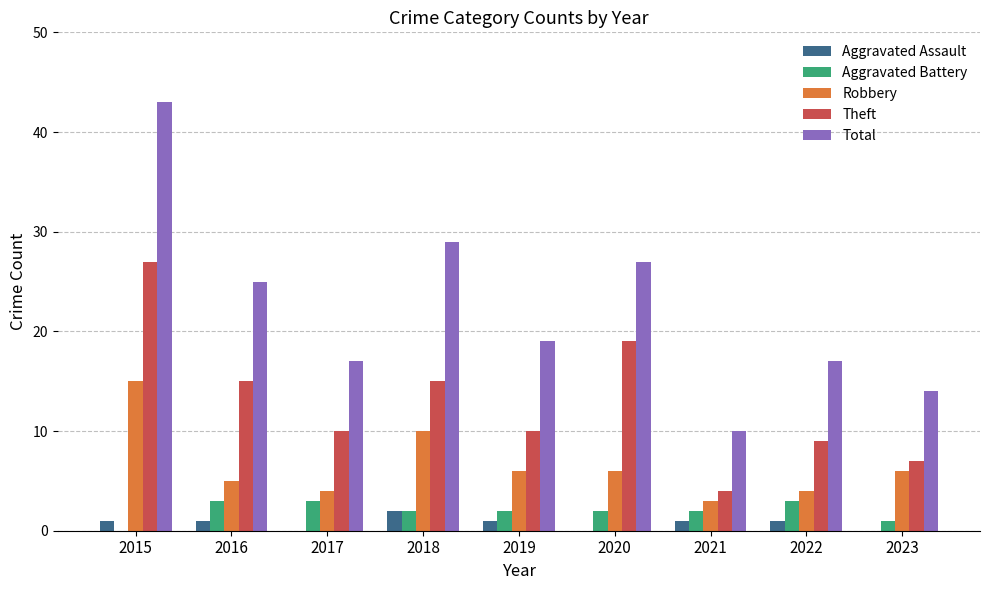

What is the sum of all Total values?

201